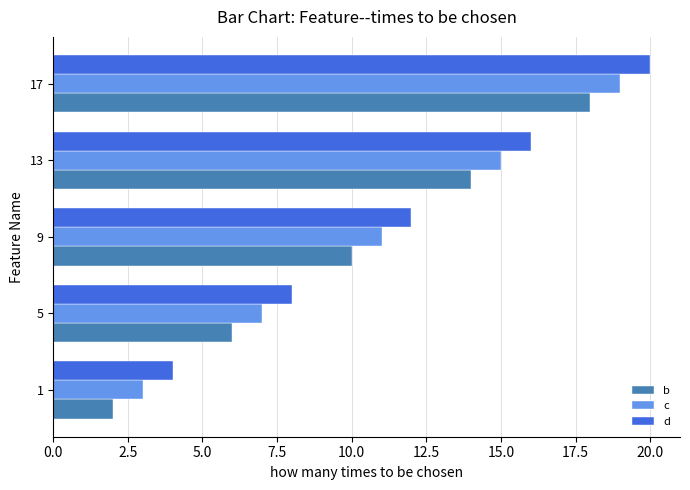

The value of b at 13 is 6. True or false?

False